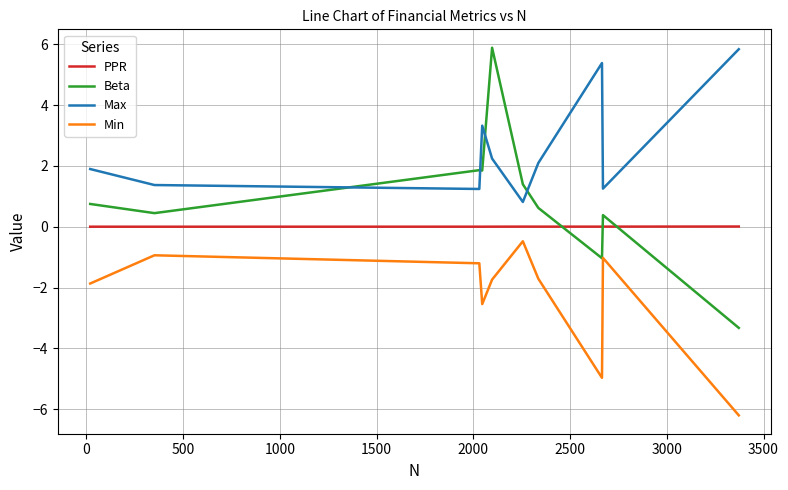

List the series in order of their overall mean, highest first.

Max, Beta, PPR, Min